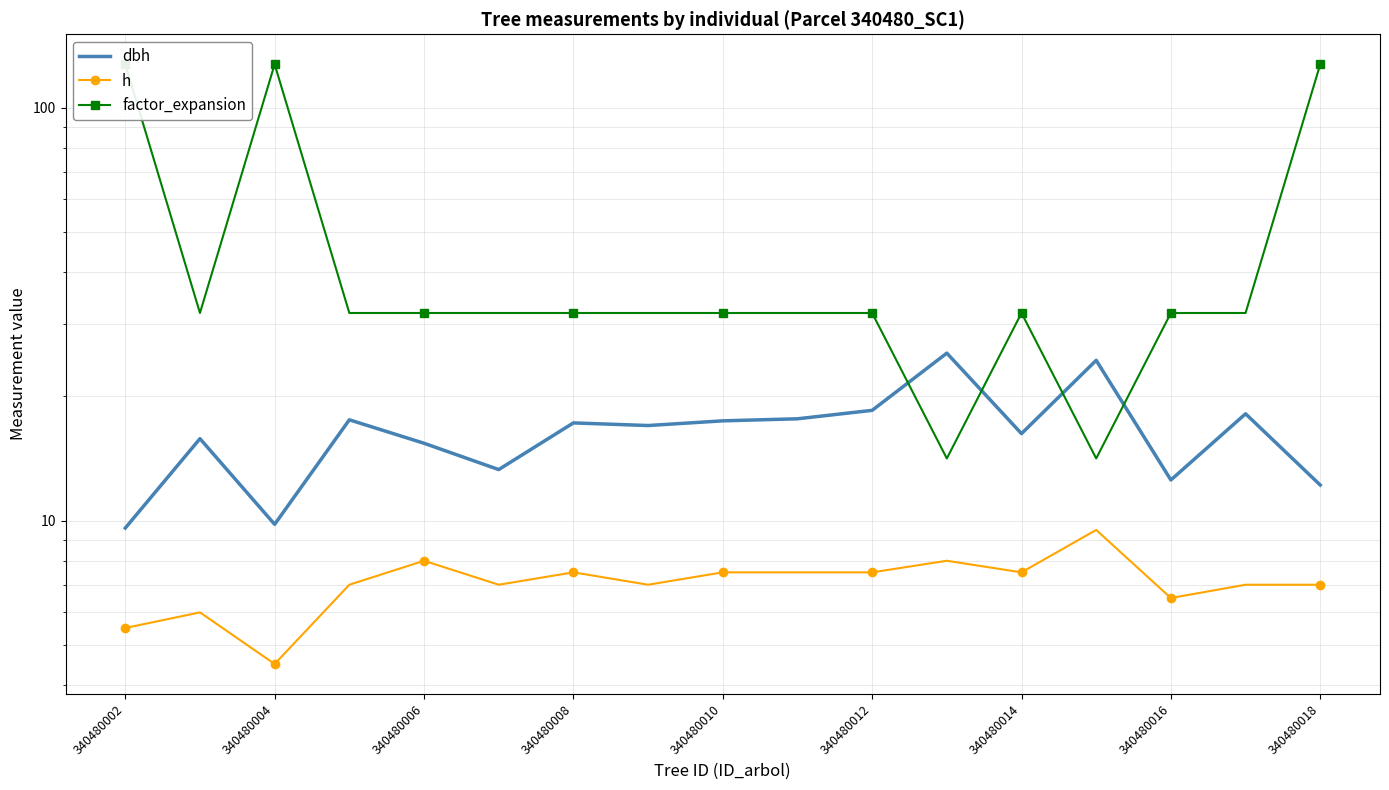

What is the total value across all series at 340480016?

50.9